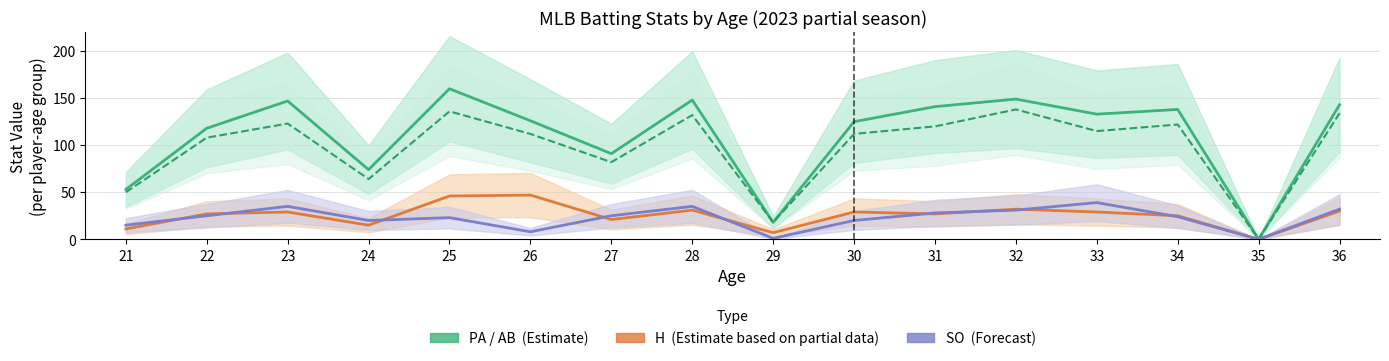

Where is the first local minimum for H (Partial Estimate)?

24